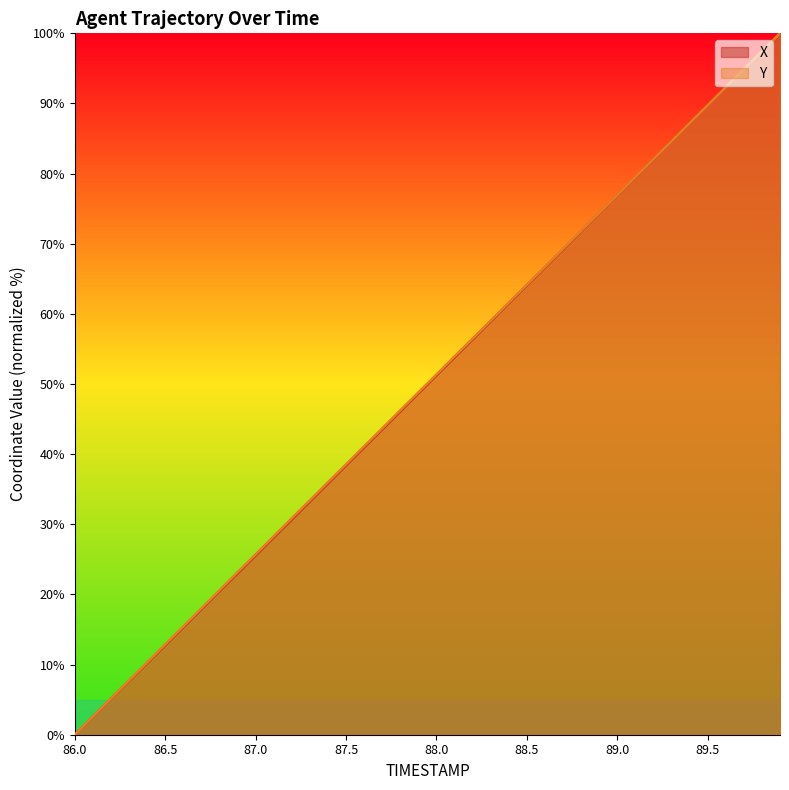

At 88.7, list the series in order from largest to smallest.

Y, X